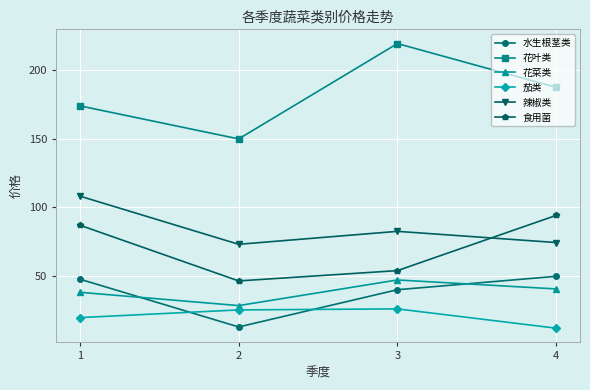

Read the 辣椒类 value at 1.

108.2